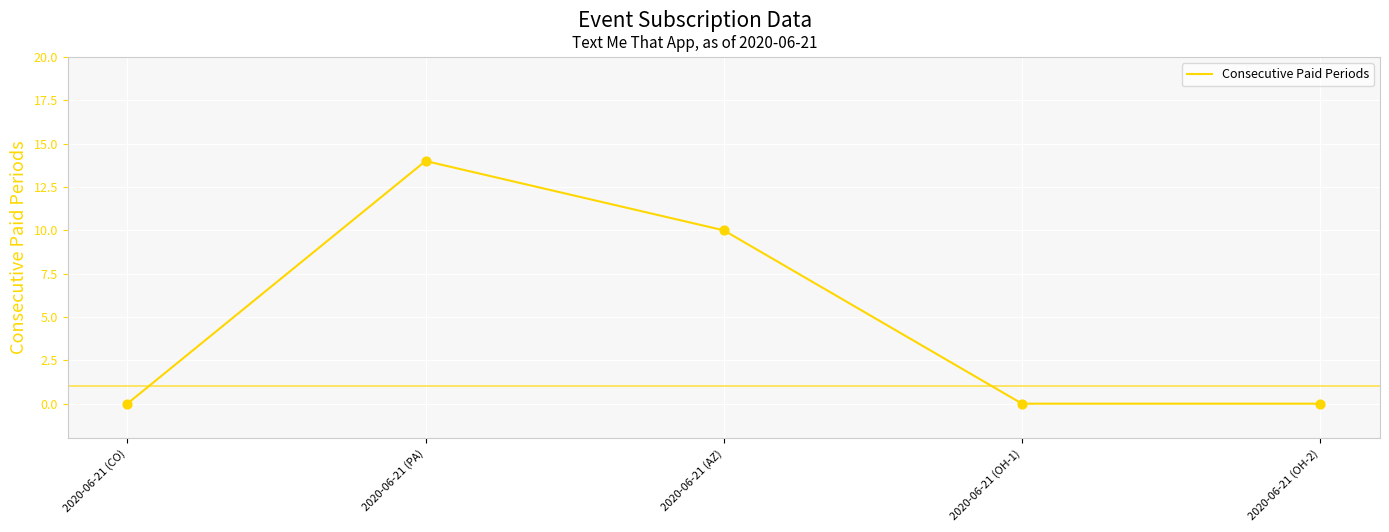

What is the change in value from 2020-06-21 (AZ) to 2020-06-21 (OH-2)?

-10